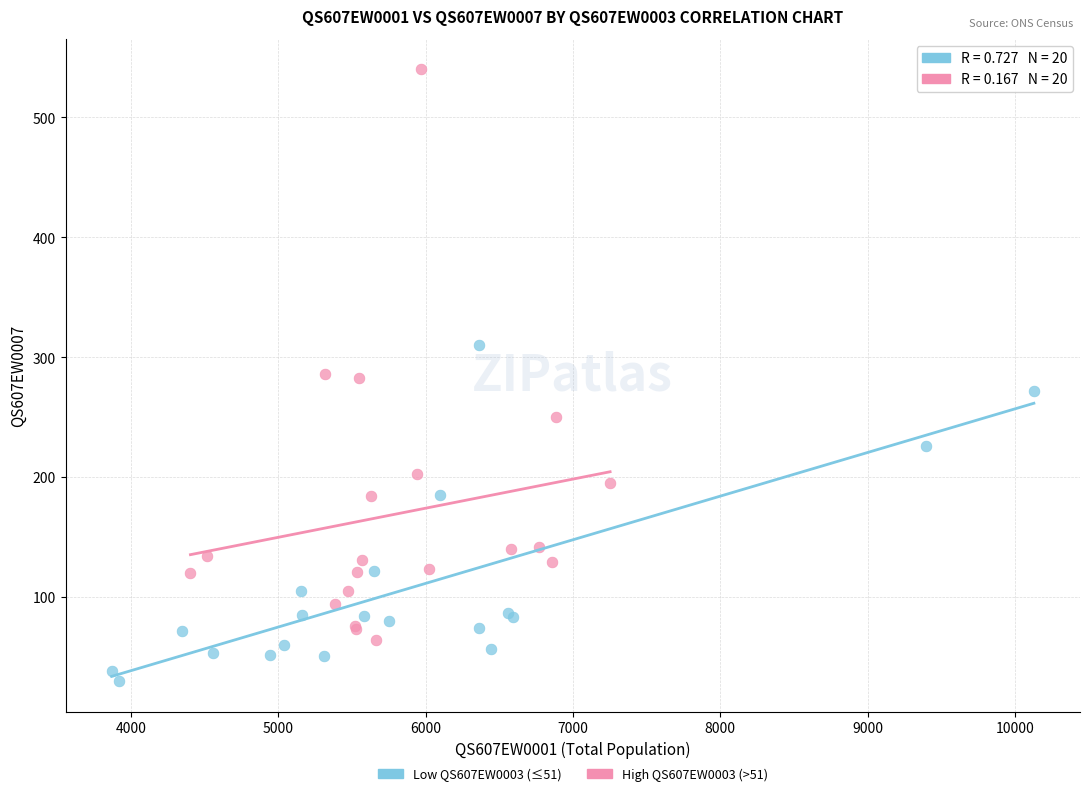

Which series has the widest spread of Y values?

High QS607EW0003 (>51)